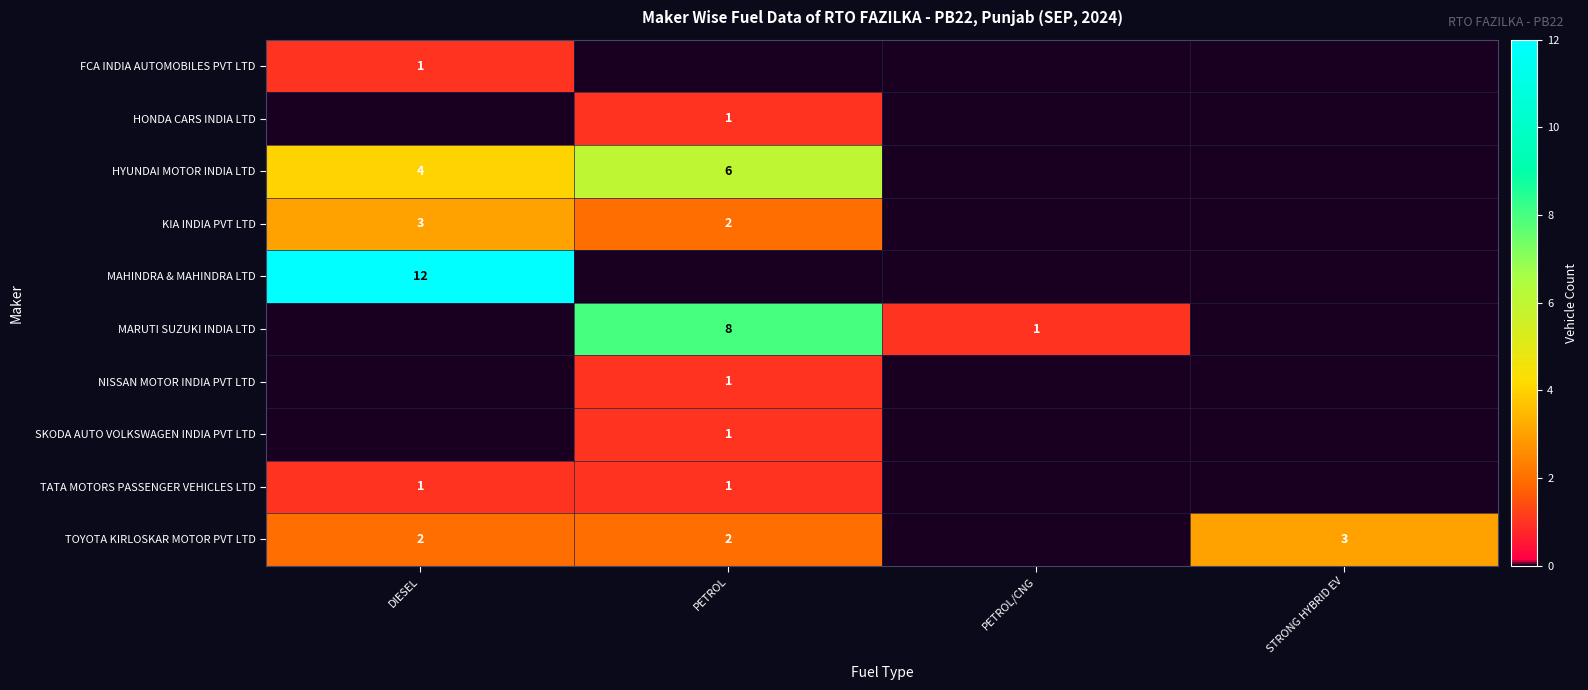

The value of TOYOTA KIRLOSKAR MOTOR PVT LTD at STRONG HYBRID EV is 1. True or false?

False